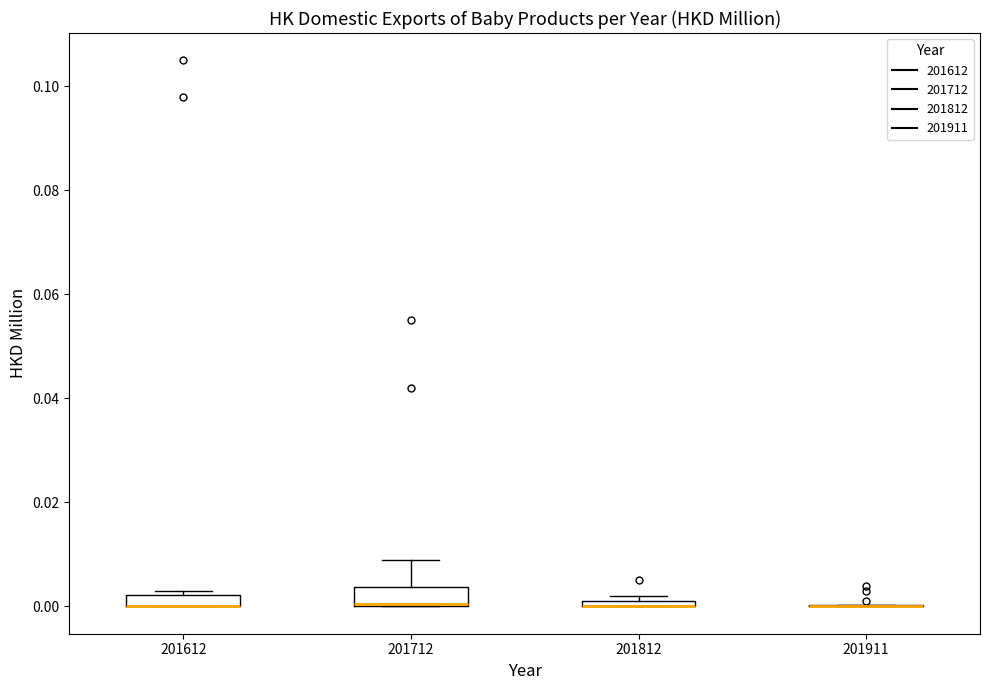

Where is the lower edge of the box at x = 201812 on the y-axis? The values are not printed on the chart, so give them approximately, as read against the axis.

0.000